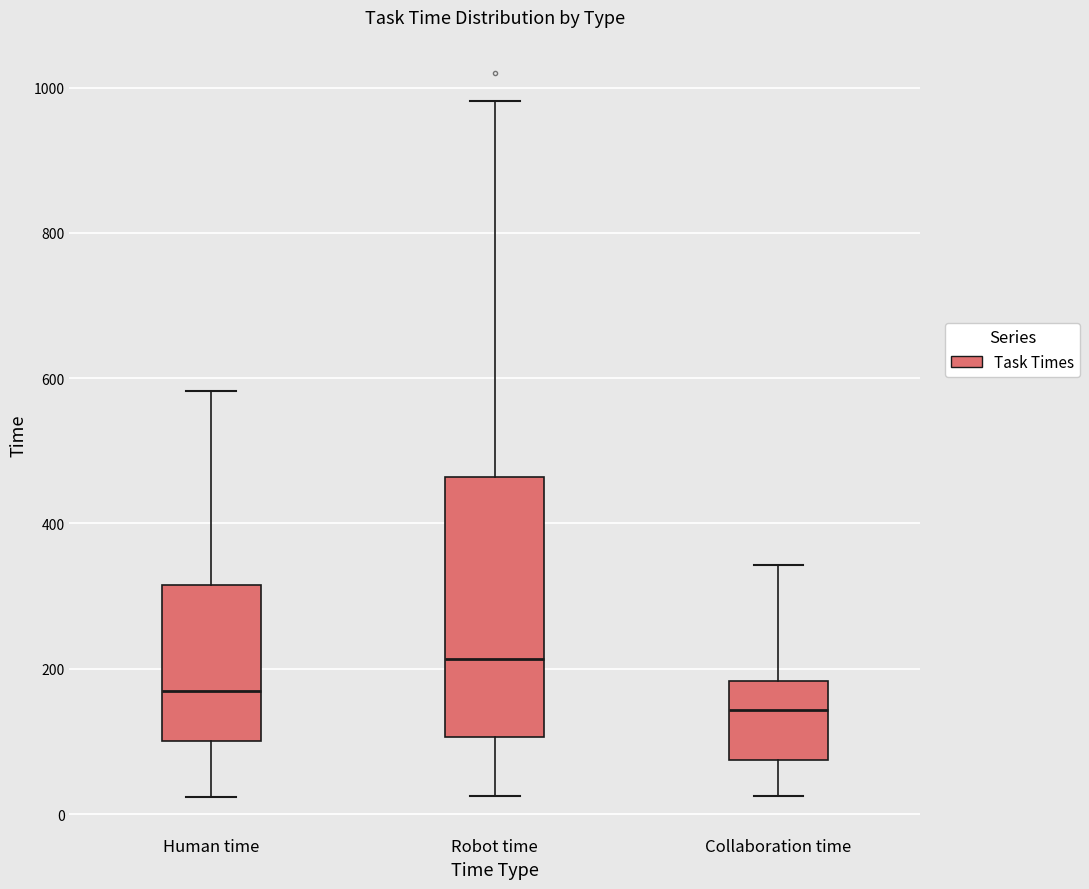

Reading left to right, transcribe this box plot: for each box, give where its median line is, the range the box spans, and where its two whiskers end, as read against the y-axis. The values are not printed on the chart, so give them approximately, as read against the axis.

Human time: median 180, box 100 to 320, whiskers 20 to 580
Robot time: median 220, box 100 to 460, whiskers 20 to 980
Collaboration time: median 140, box 80 to 180, whiskers 20 to 340